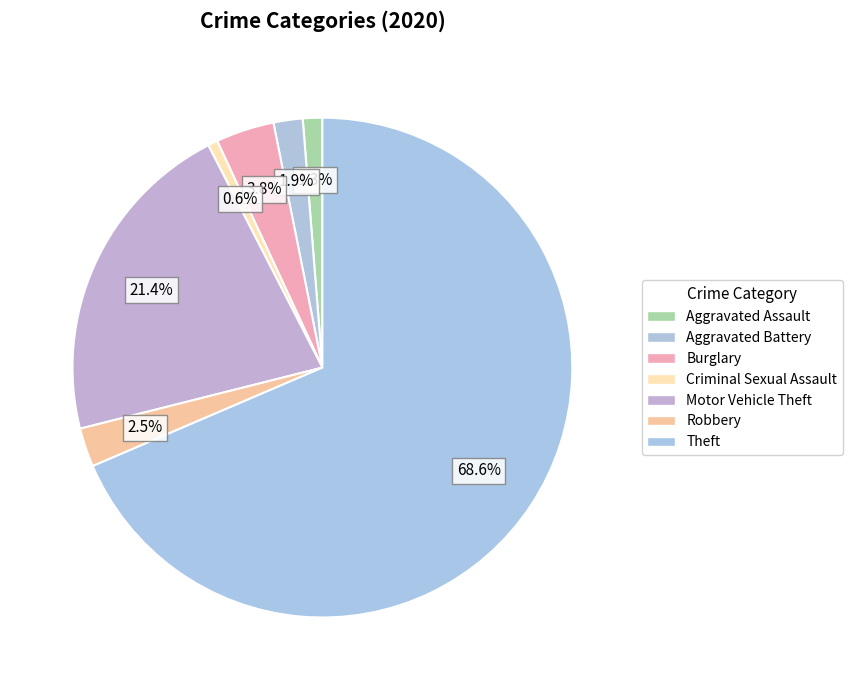

How many slices are in this pie chart?

7